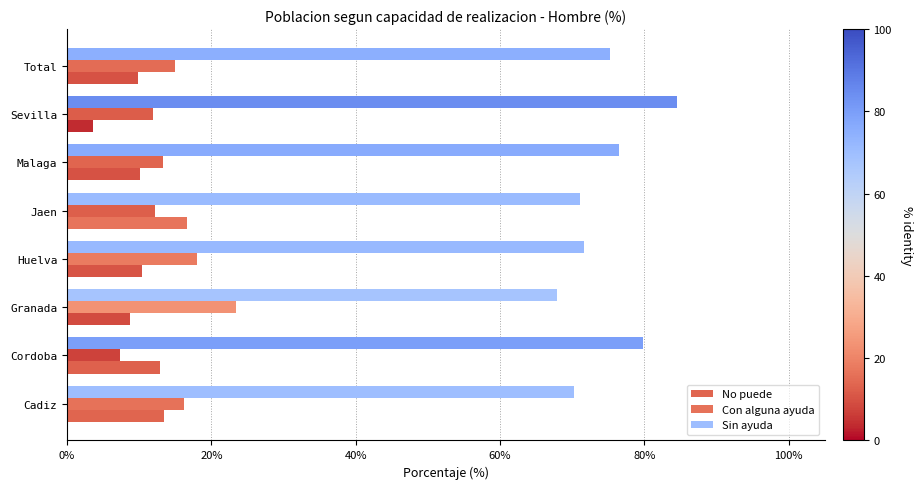

What is the minimum value shown in the chart?

3.6